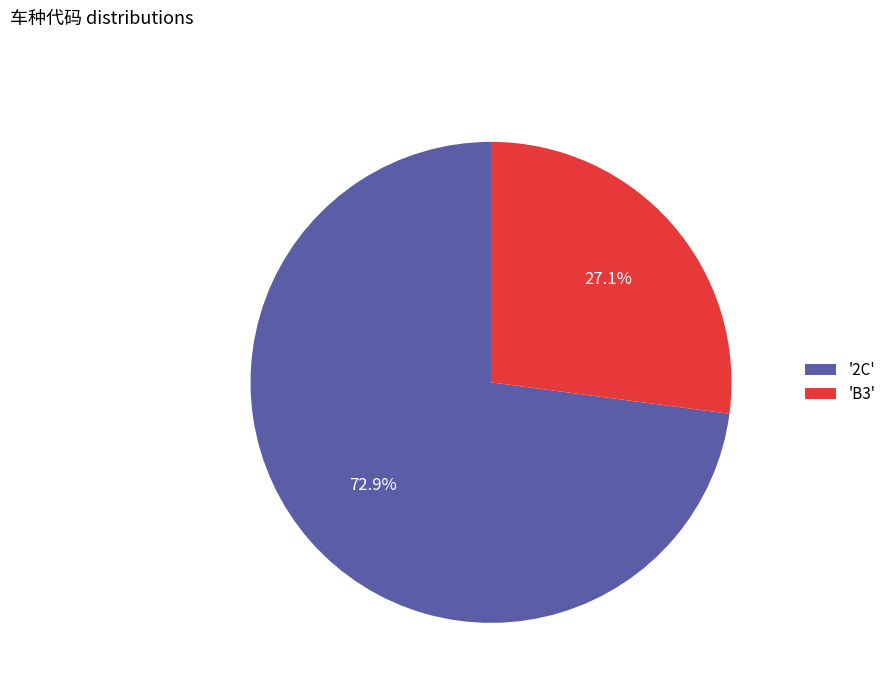

Which slice is the smallest?

'B3'